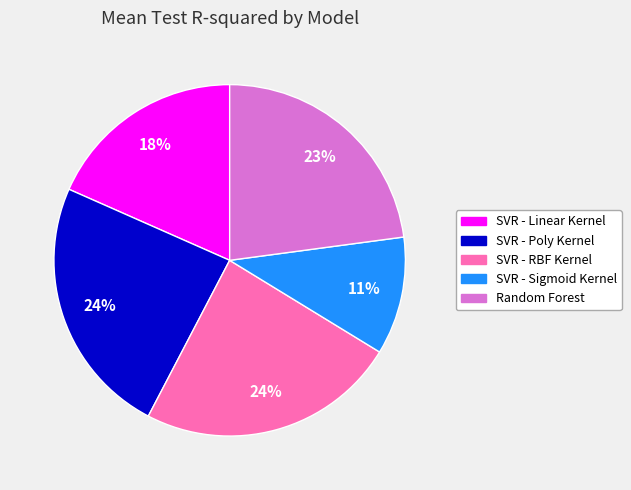

Is SVR - RBF Kernel the majority of the pie?

No